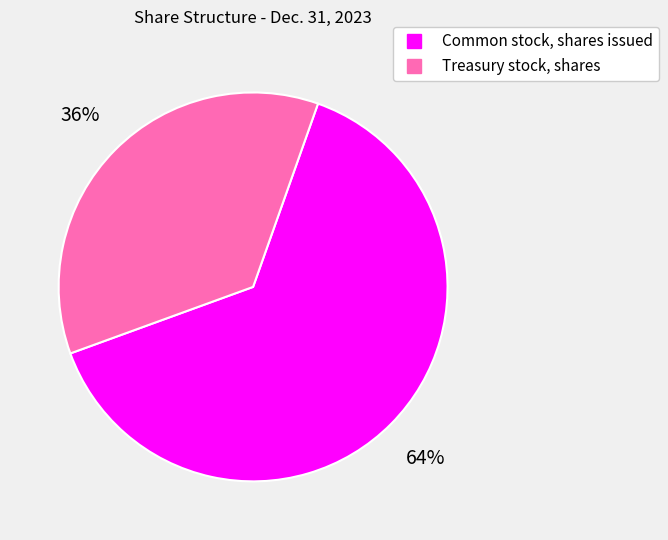

Do Common stock, shares issued and Treasury stock, shares together represent more than half of the pie?

Yes